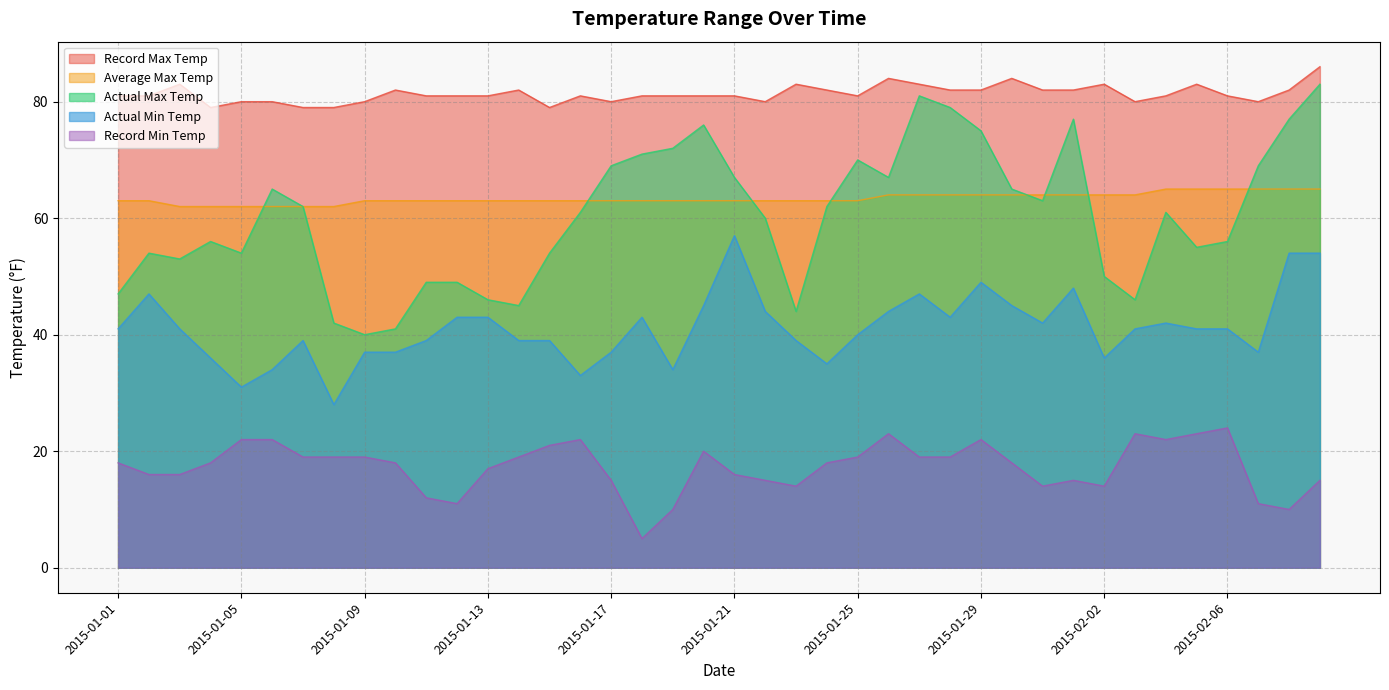

What is the sum of the average_max_temp values at 2015-01-07 and 2015-01-30?

126